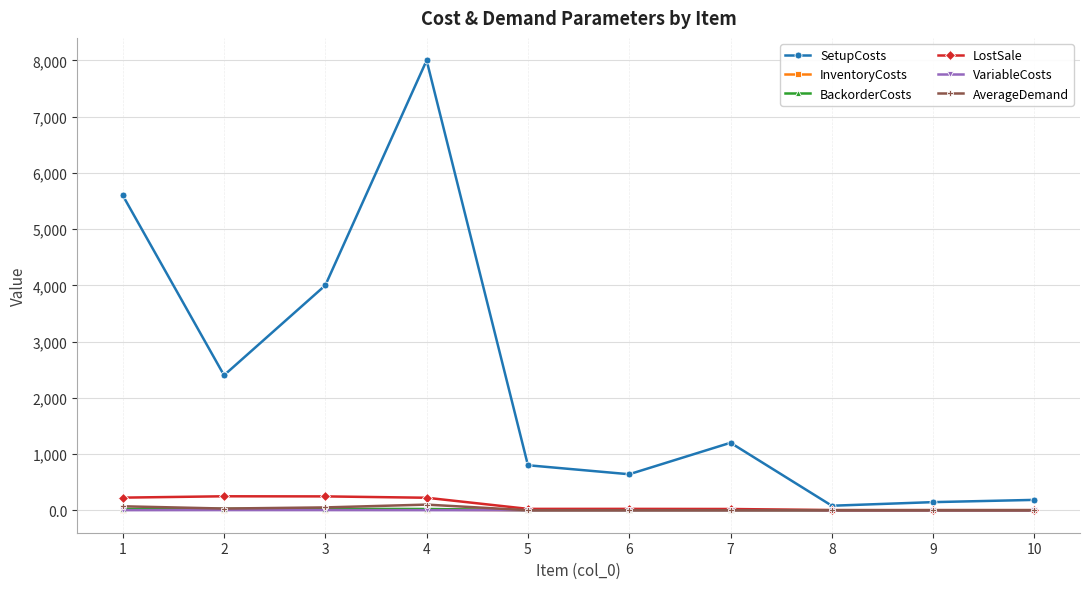

True or false: SetupCosts and BackorderCosts intersect in this chart.

False